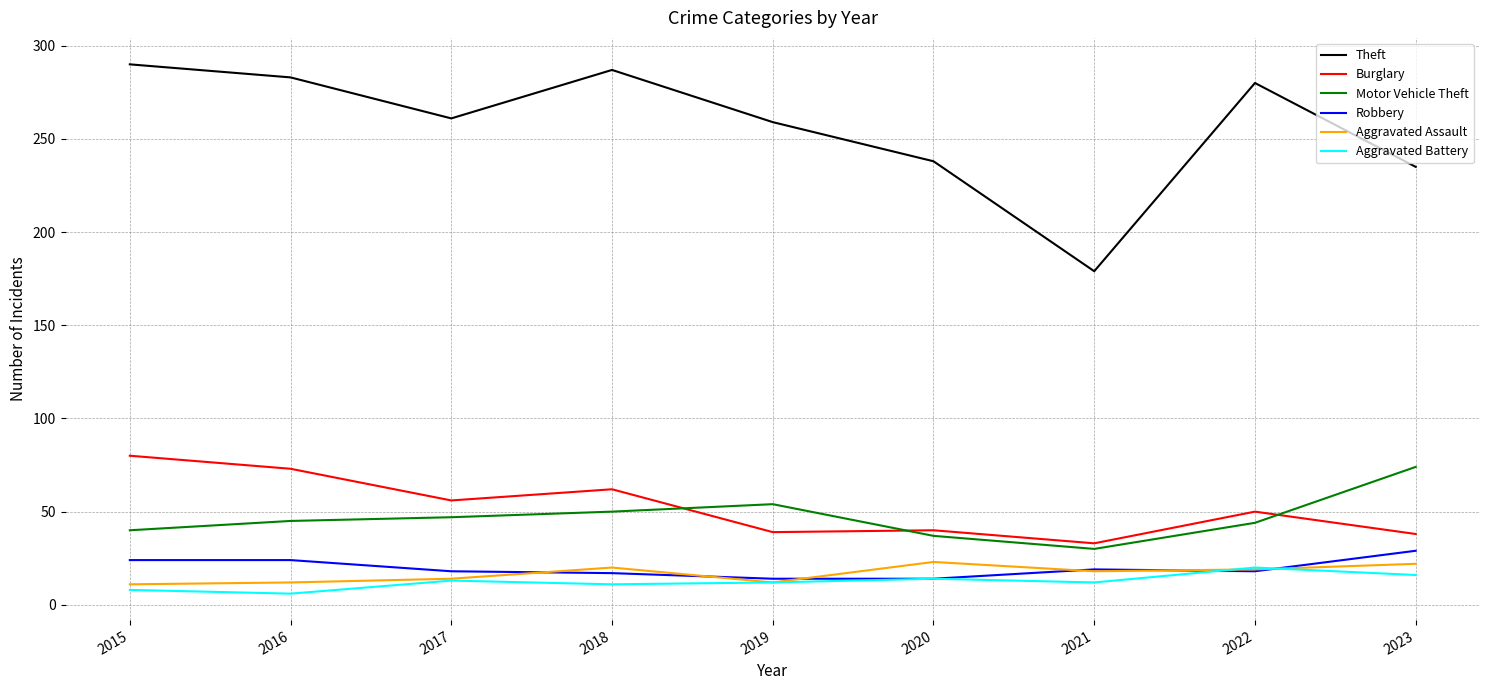

Which category has the highest value across all series?

2015